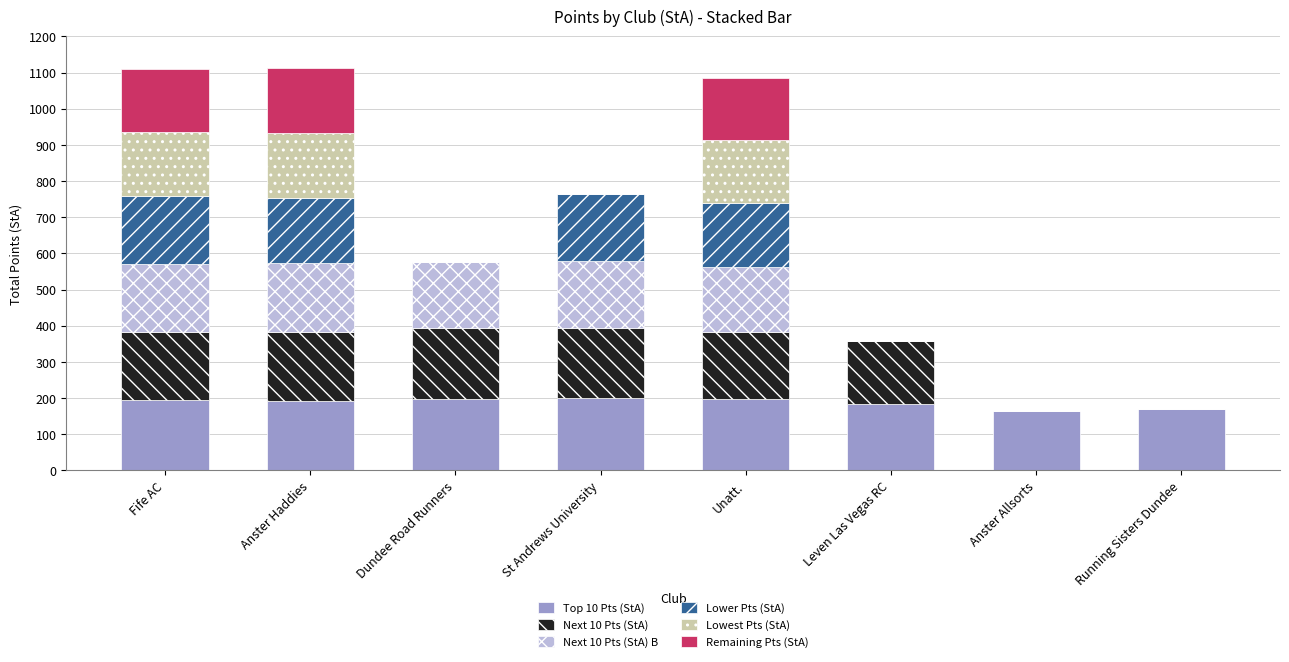

What is the total value across all series at Anster Haddies?

1112